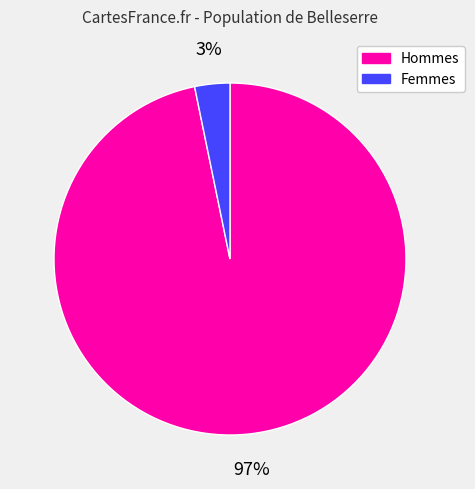

What is the smallest slice in the pie chart?

Femmes